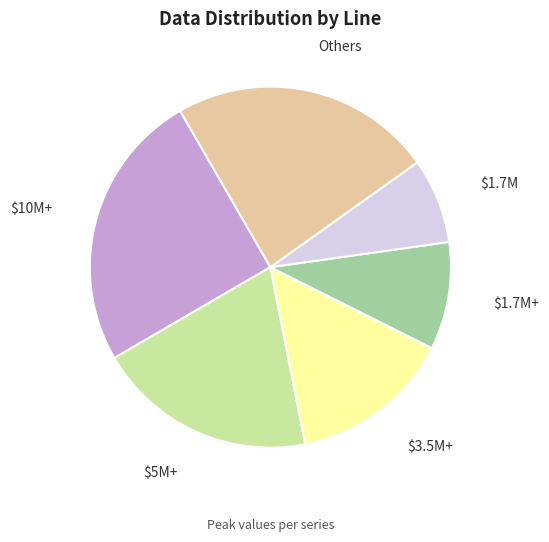

Is there a majority slice in this chart?

No